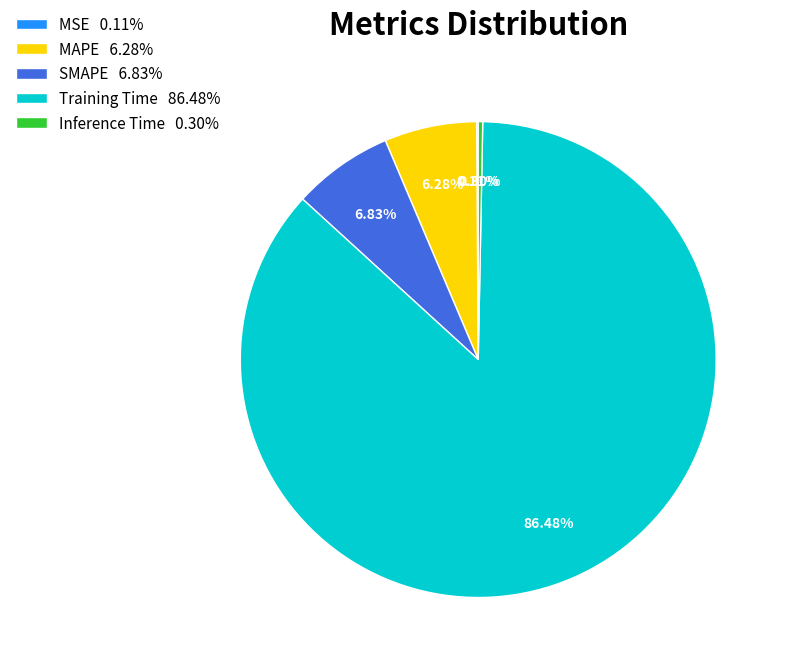

Between Inference Time 0.30% and MAPE 6.28%, which is larger?

MAPE 6.28%